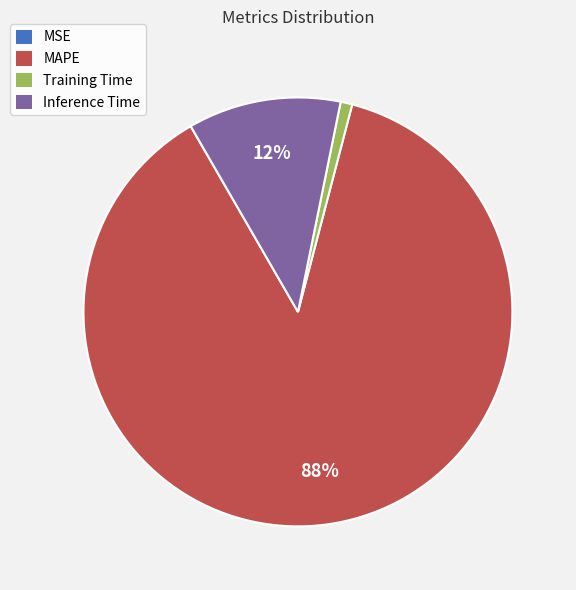

Is it true that Training Time is 1% of the pie?

True